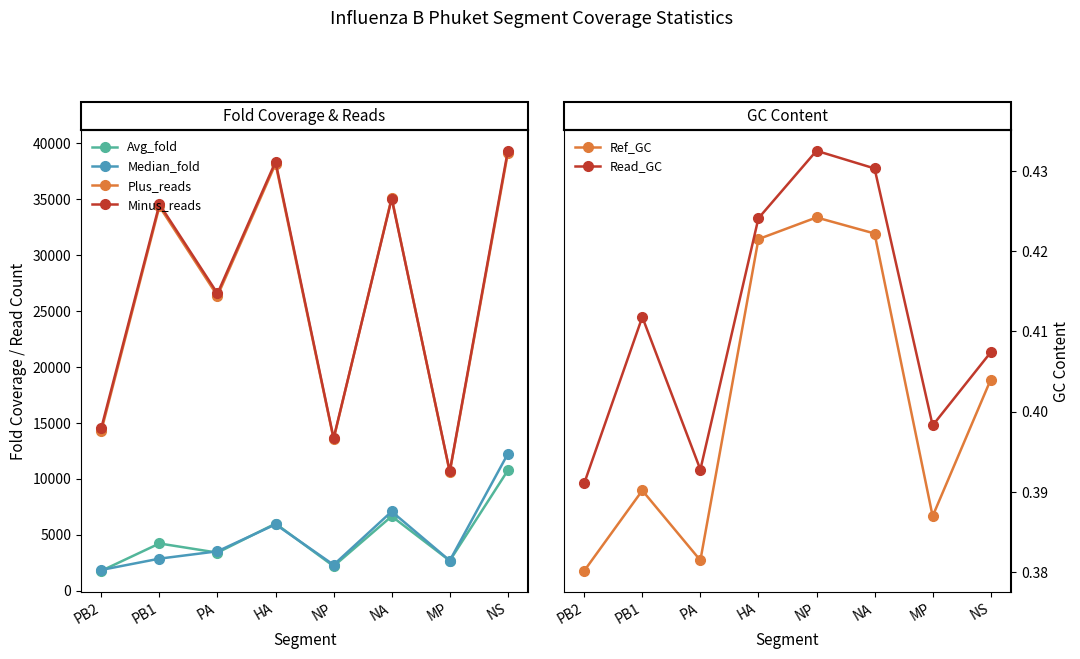

How many lines are shown in the chart?

6